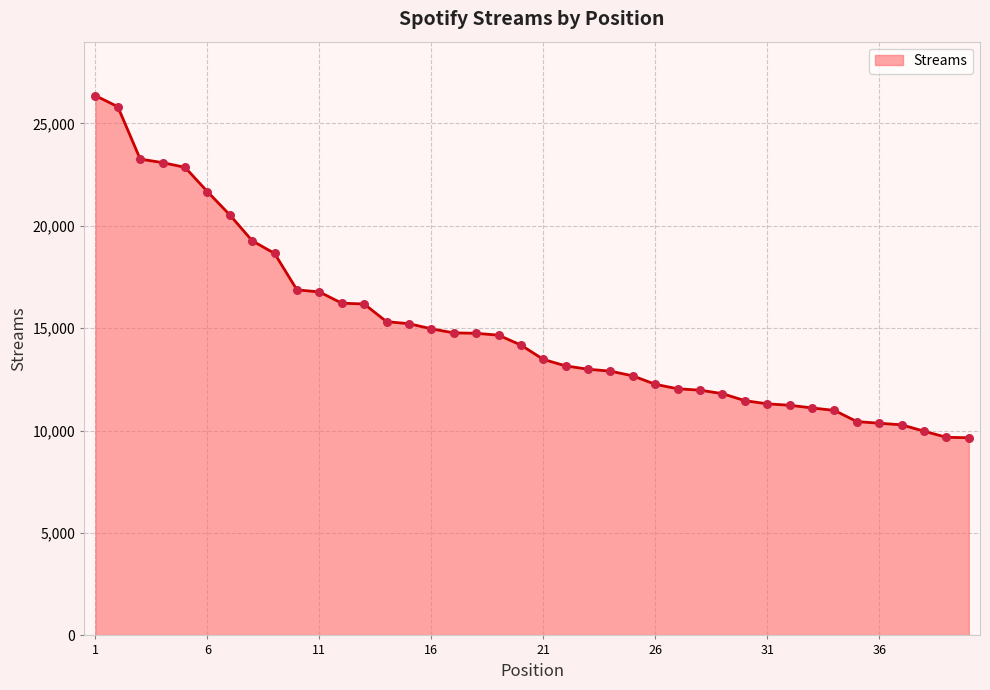

What is the greatest value displayed?

26354